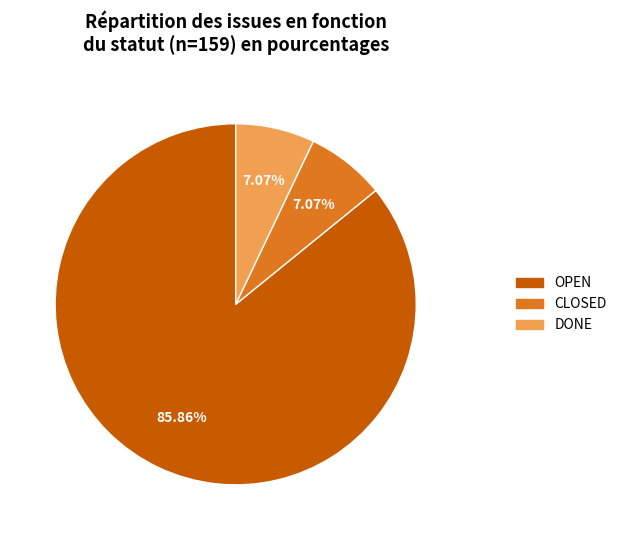

Does OPEN account for over 50% of the chart?

Yes